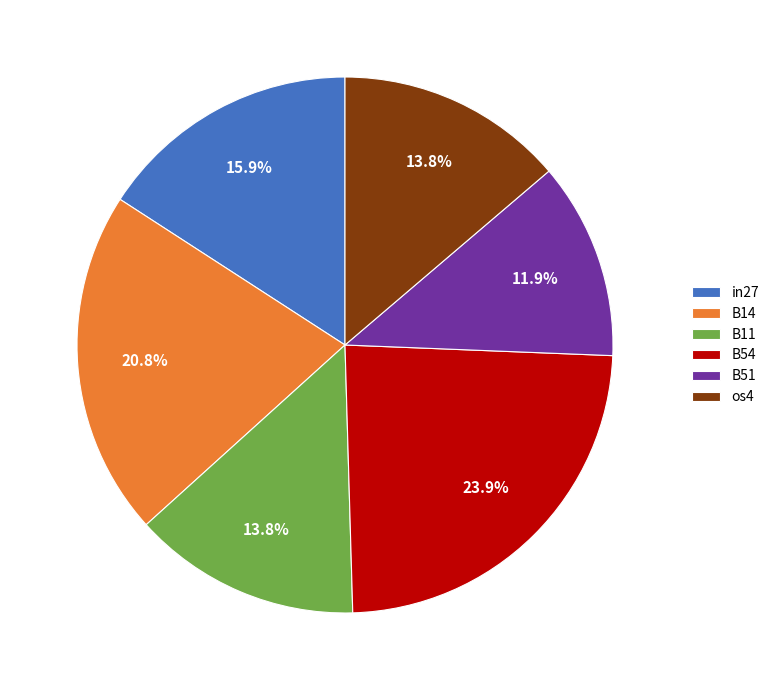

Does os4 account for over 50% of the chart?

No